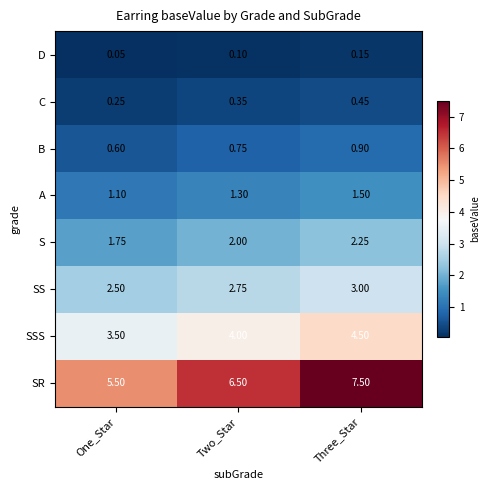

How many data points does each series have?

3